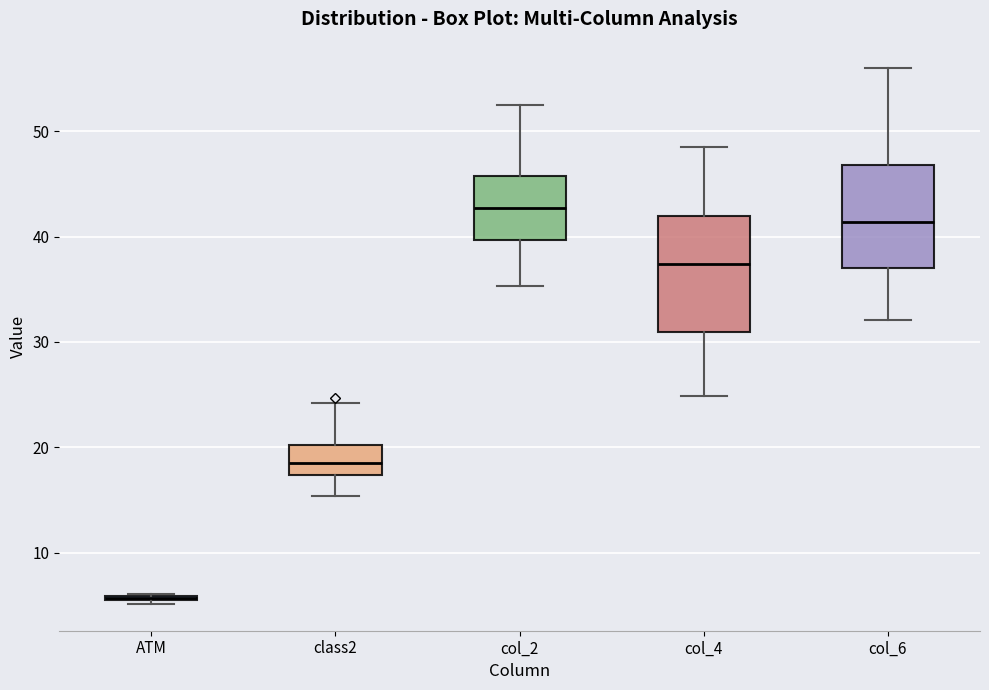

Reading left to right, read every box against the y-axis: the position of its median line, the range the box covers, and the ends of its whiskers. The values are not printed on the chart, so give them approximately, as read against the axis.

ATM: box collapsed to a line at 6, whiskers 5 to 6
class2: median 19, box 17 to 20, whiskers 15 to 24
col_2: median 43, box 40 to 46, whiskers 35 to 53
col_4: median 37, box 31 to 42, whiskers 25 to 49
col_6: median 41, box 37 to 47, whiskers 32 to 56